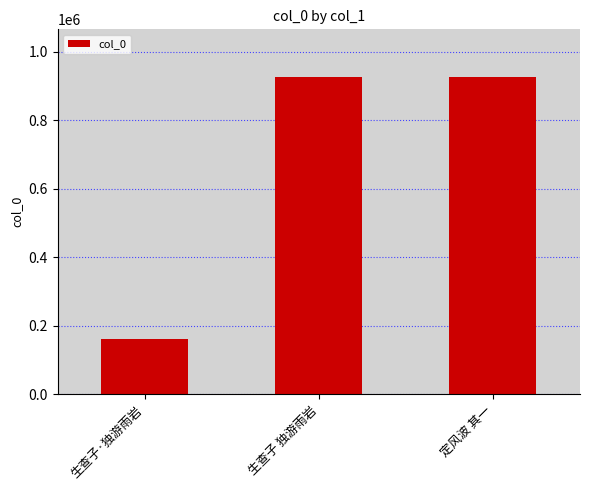

What position from the left is 生查子 独游雨岩?

2